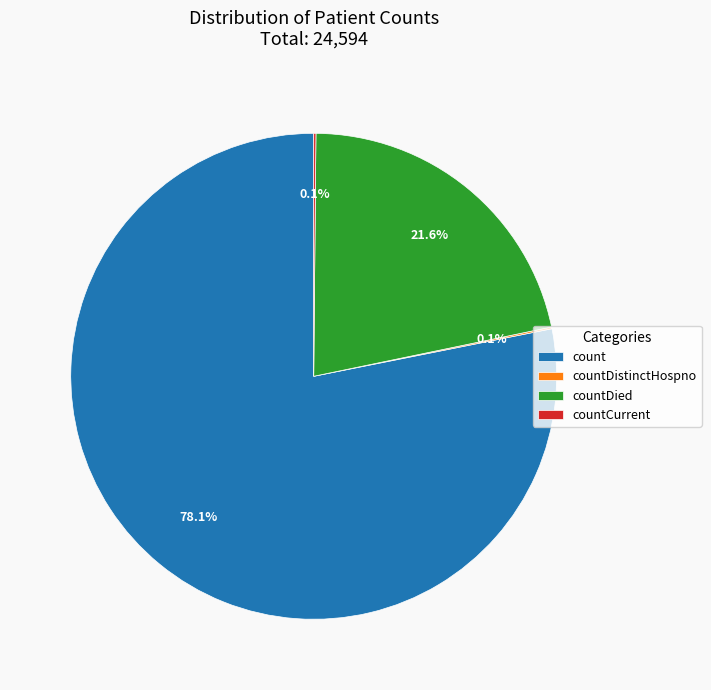

Does any single category account for the majority?

Yes